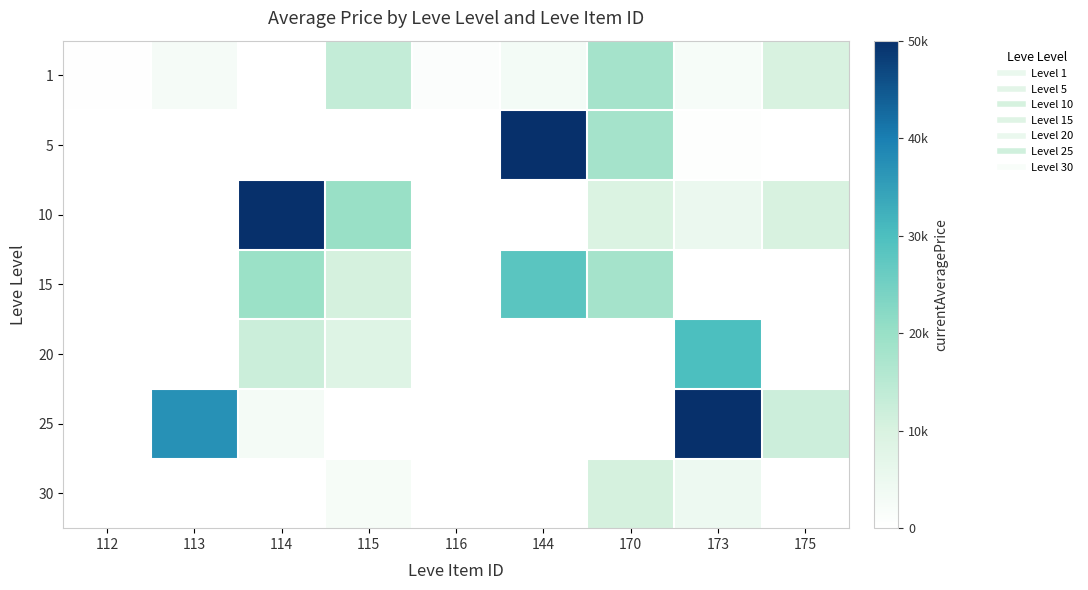

What is the total value across all series at 144?

81188